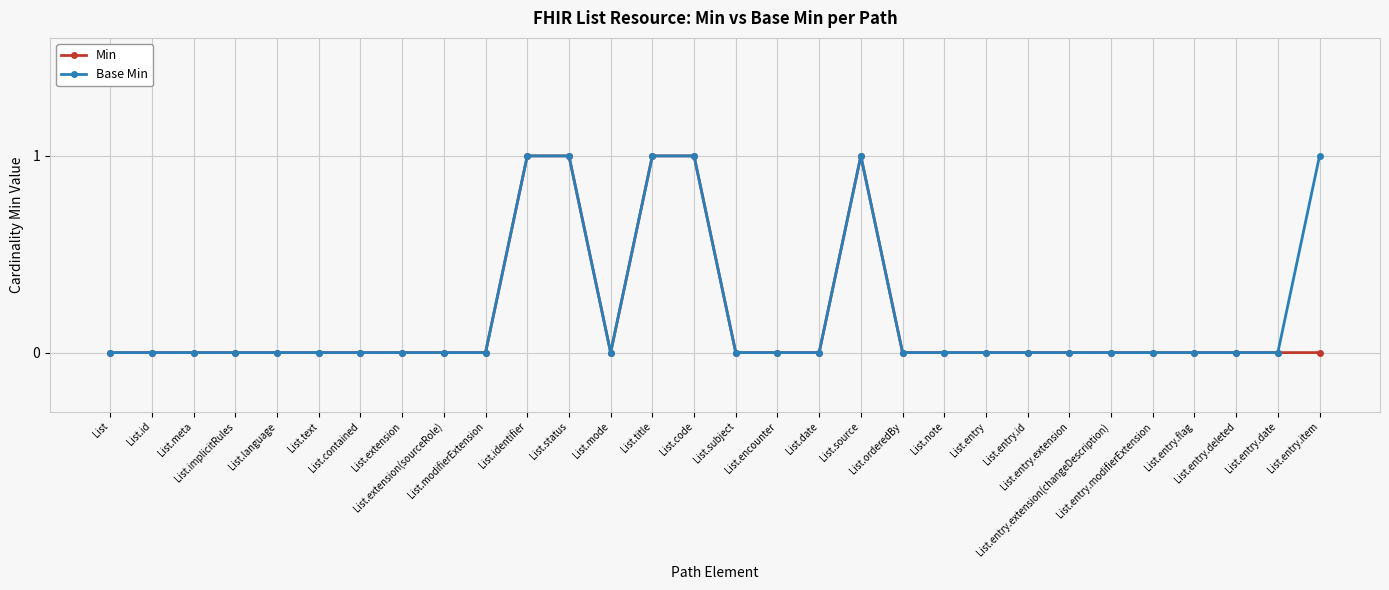

True or false: Base Min has a value of -1 at List.entry.extension(changeDescription).

False